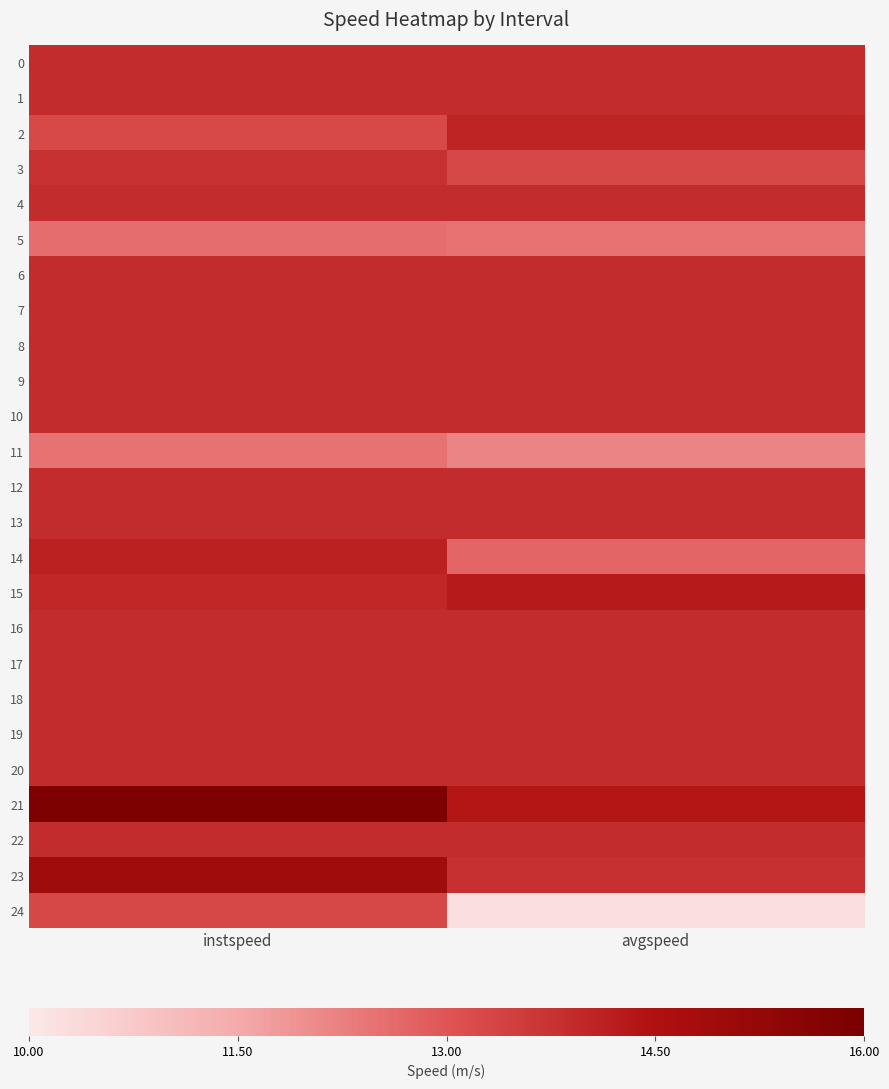

At which category is the sum across all series the highest?

instspeed